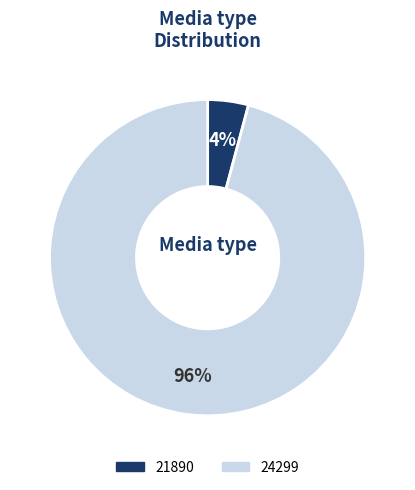

How many segments does this pie chart have?

2